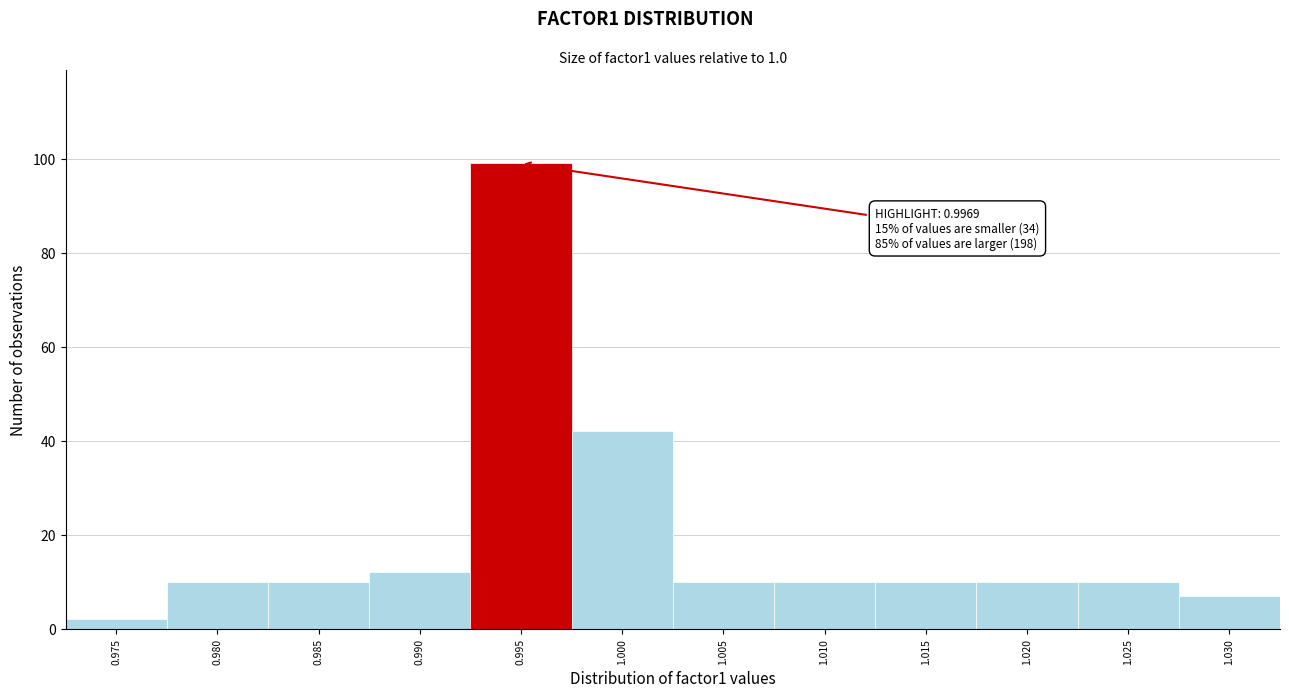

Reading right to left, extract all data points from this chart.

1.030=7	1.025=10	1.020=10	1.015=10	1.010=10	1.005=10	1.000=42	0.995=99	0.990=12	0.985=10	0.980=10	0.975=2